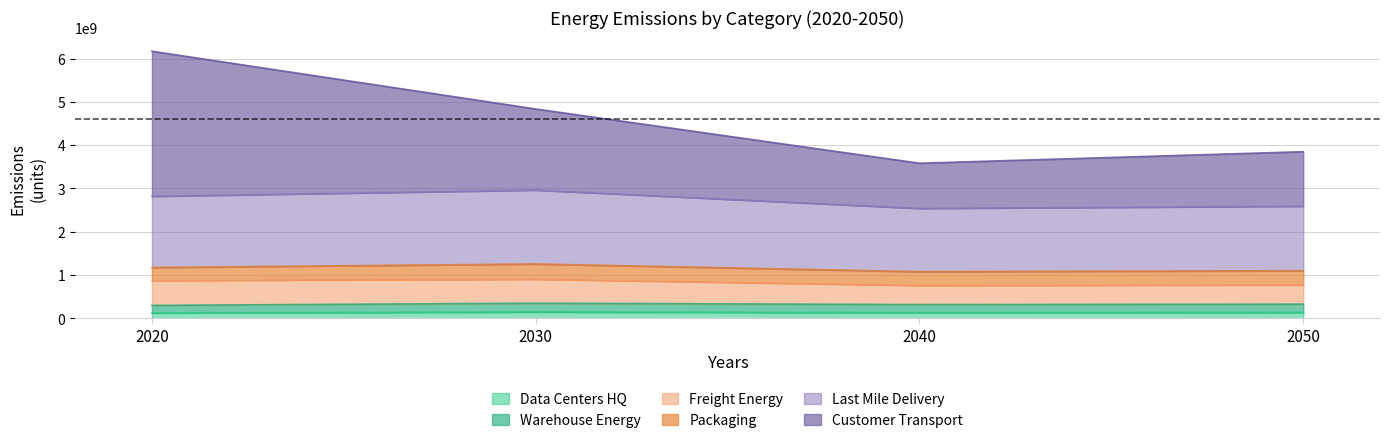

At which category is the sum across all series the highest?

2020